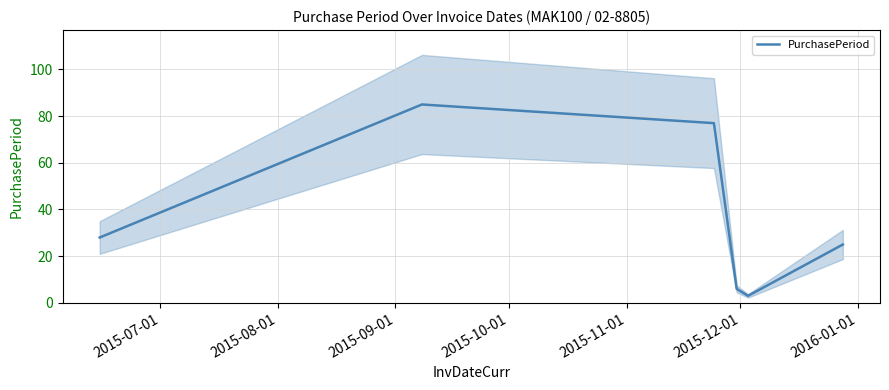

Reading left to right, transcribe all the data shown in this chart.

28	85	77	6	3	25